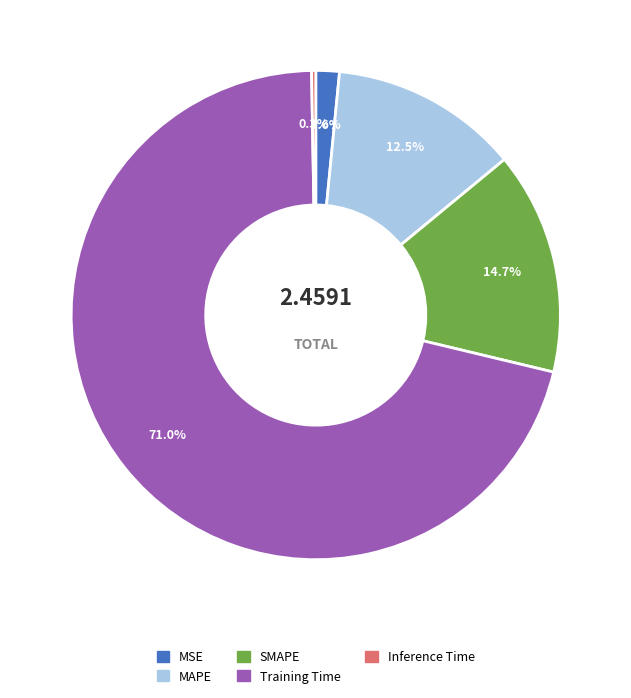

The SMAPE slice represents 3% of the pie. True or false?

False